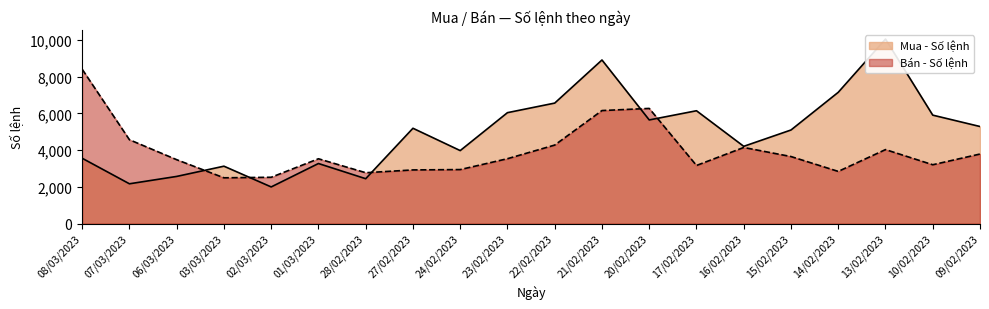

What is the difference between the maximum and minimum values in the Bán - Số lệnh series?

5908